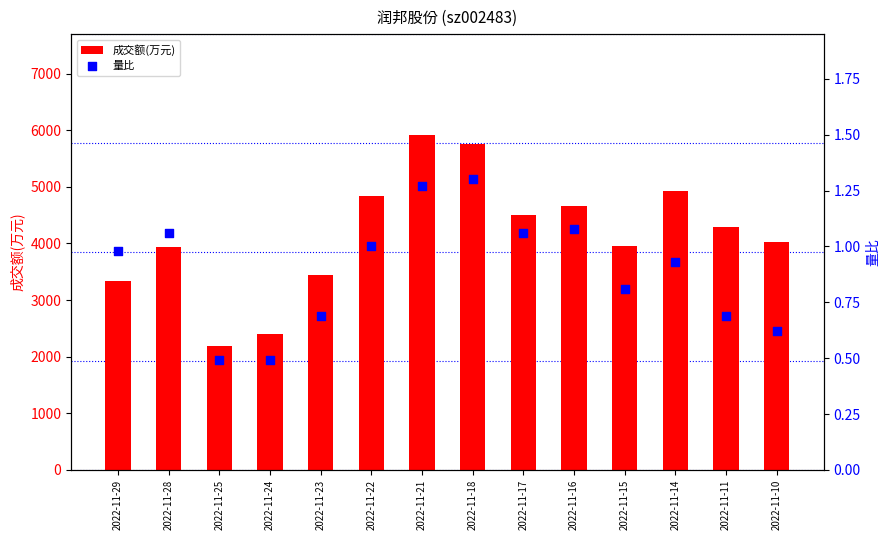

At which category is the sum across all series the highest?

2022-11-21